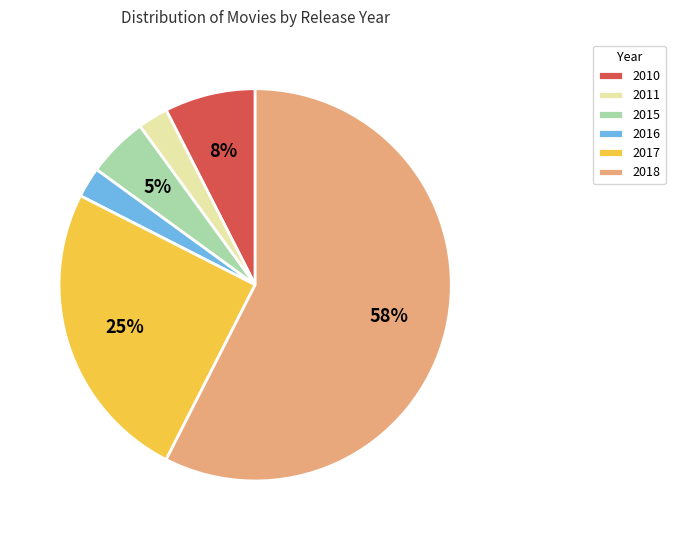

To the nearest percent, what is the average slice percentage?

17%